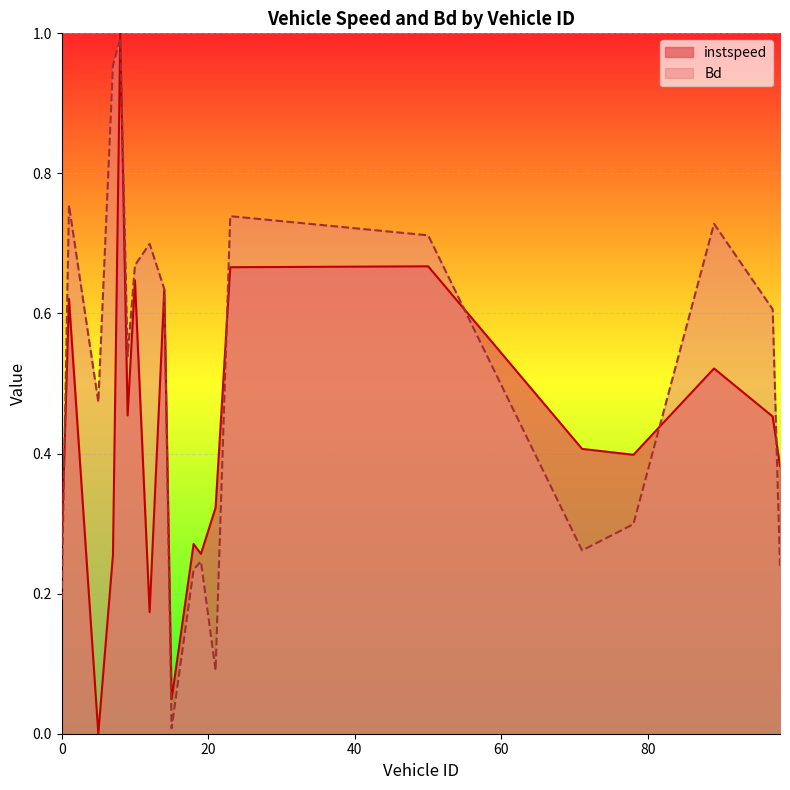

What are all the series names shown in the legend?

instspeed, Bd